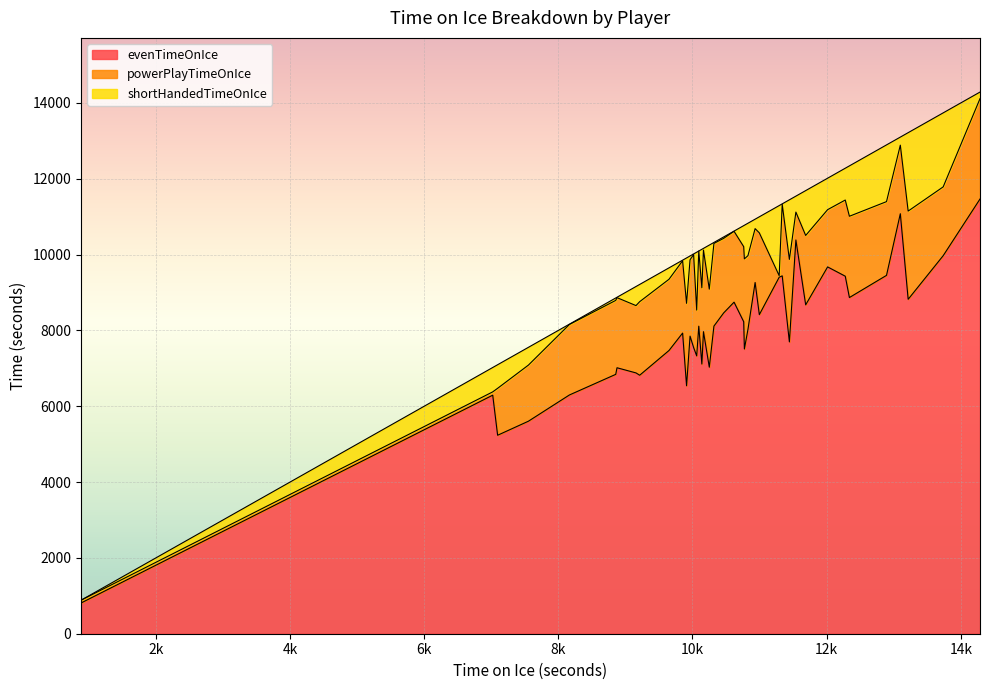

Where is evenTimeOnIce nearest to the value 6138?

7022